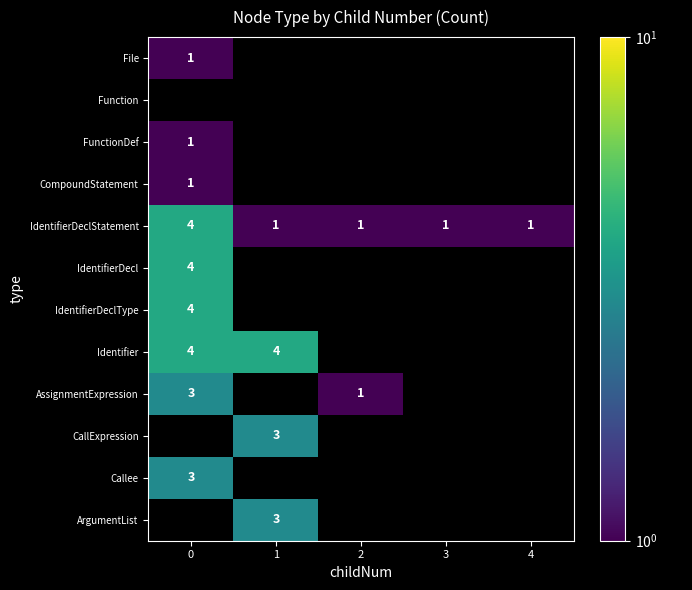

Is it true that ArgumentList equals 3 at 1?

True